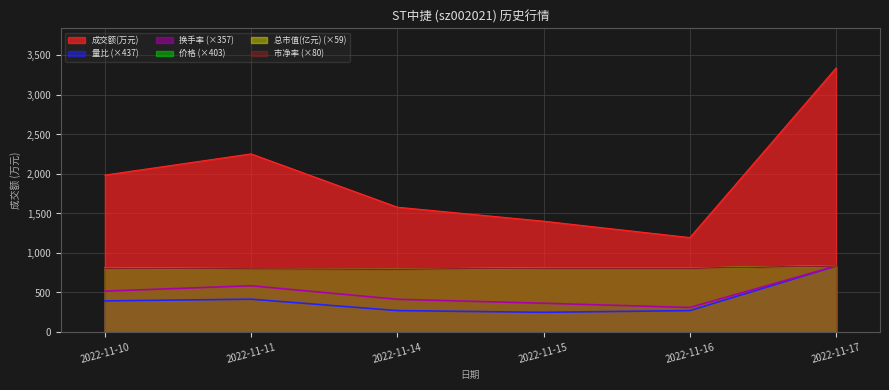

Reading left to right, transcribe all the data shown in this chart.

成交额(万元): 2022-11-10=1984.0	2022-11-11=2252.0	2022-11-14=1578.0	2022-11-15=1401.0	2022-11-16=1194.0	2022-11-17=3338.0
量比: 2022-11-10=393.2	2022-11-11=415.1	2022-11-14=270.9	2022-11-15=249.0	2022-11-16=270.9	2022-11-17=834.5
换手率: 2022-11-10=517.1	2022-11-11=584.9	2022-11-14=413.7	2022-11-15=363.8	2022-11-16=310.3	2022-11-17=834.5
价格: 2022-11-10=806.3	2022-11-11=798.2	2022-11-14=794.2	2022-11-15=806.3	2022-11-16=806.3	2022-11-17=834.5
总市值(亿元): 2022-11-10=806.4	2022-11-11=798.2	2022-11-14=794.1	2022-11-15=806.4	2022-11-16=806.4	2022-11-17=834.5
市净率: 2022-11-10=805.8	2022-11-11=797.8	2022-11-14=793.9	2022-11-15=805.8	2022-11-16=805.8	2022-11-17=834.5